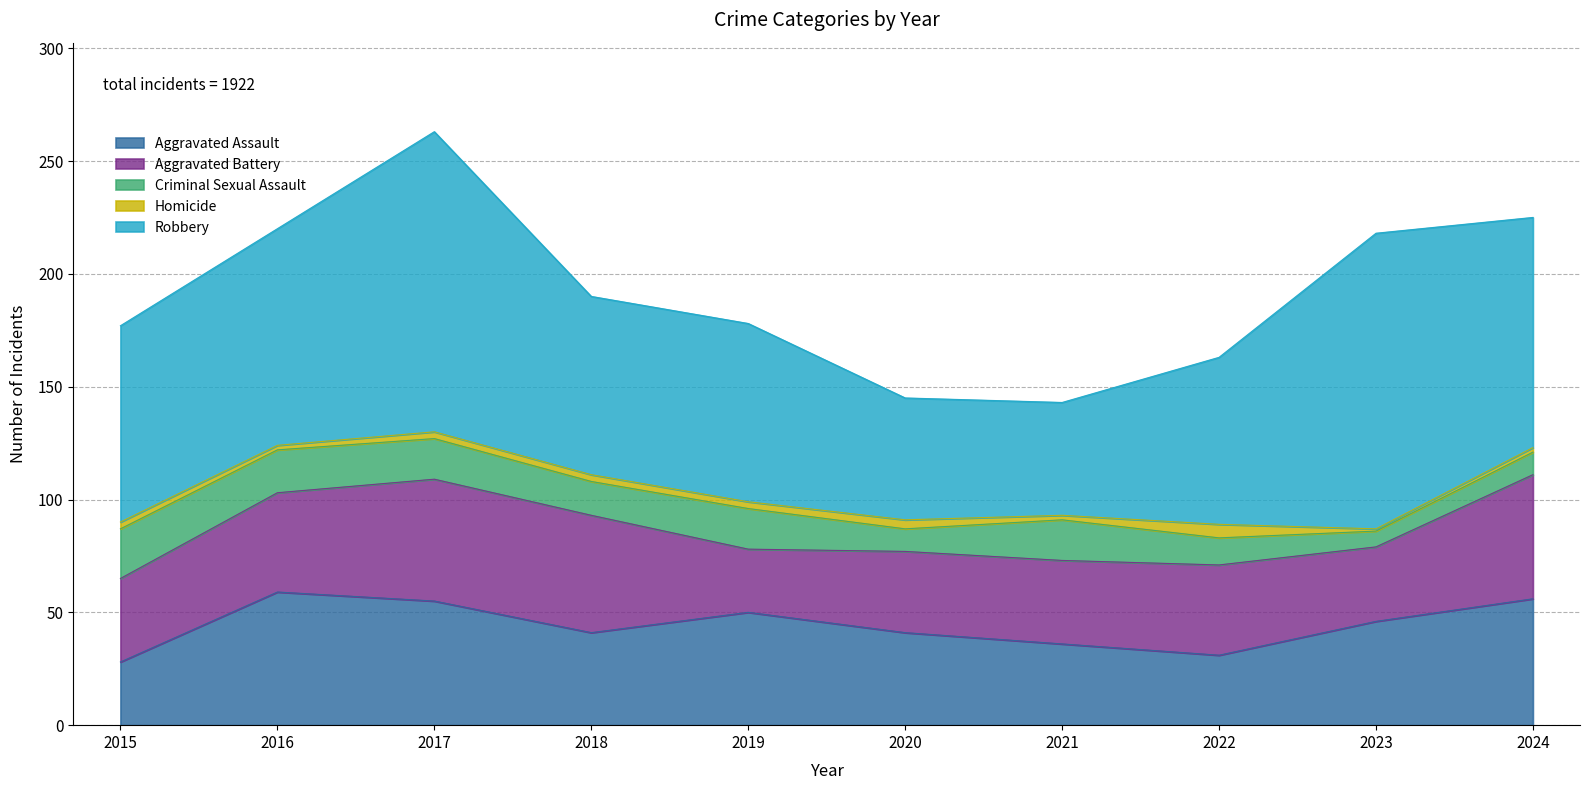

What are all the series names shown in the legend?

Aggravated Assault, Aggravated Battery, Criminal Sexual Assault, Homicide, Robbery